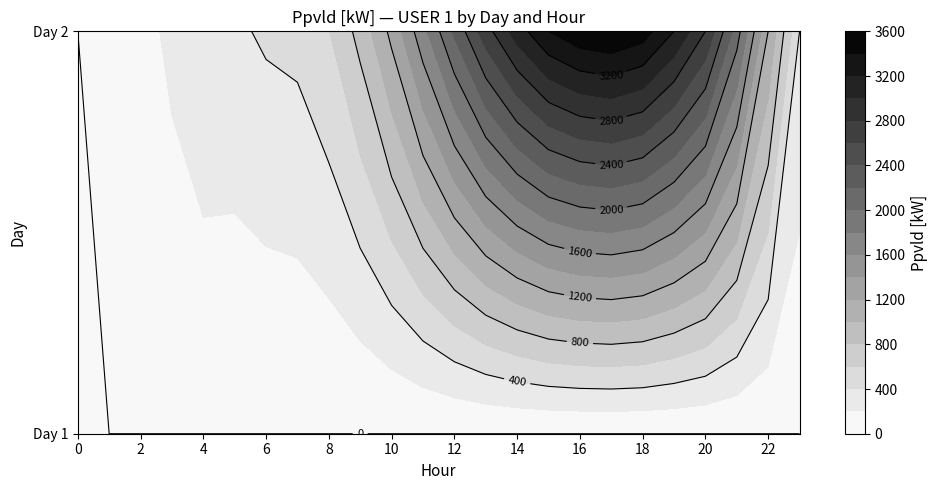

What is the sum of all 2 values?

38288